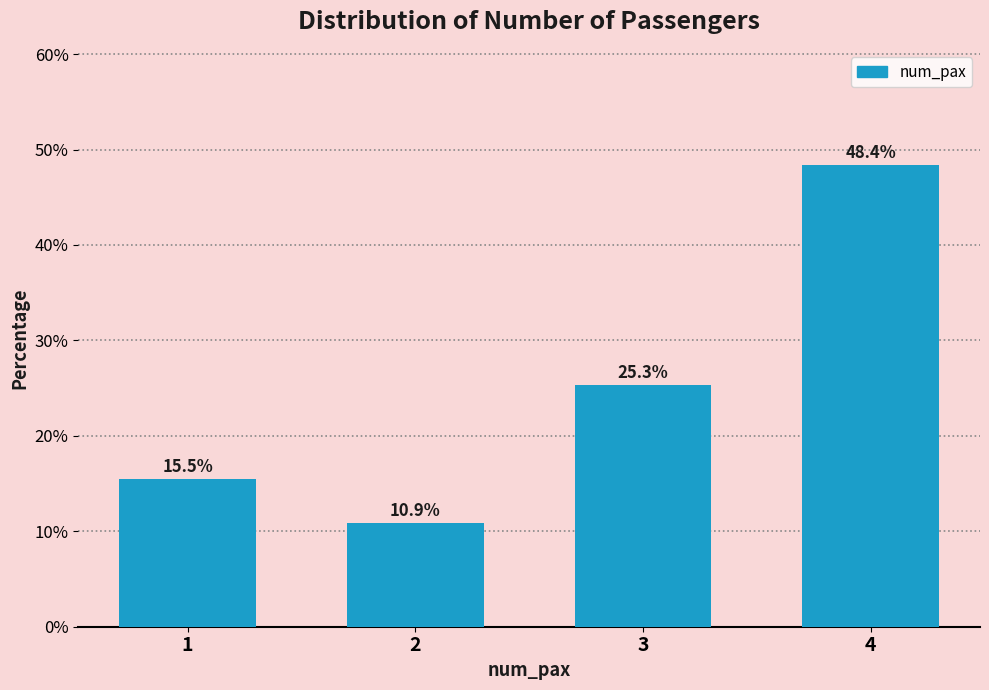

Reading left to right, extract all data points from this chart.

1=15.5	2=10.9	3=25.3	4=48.4